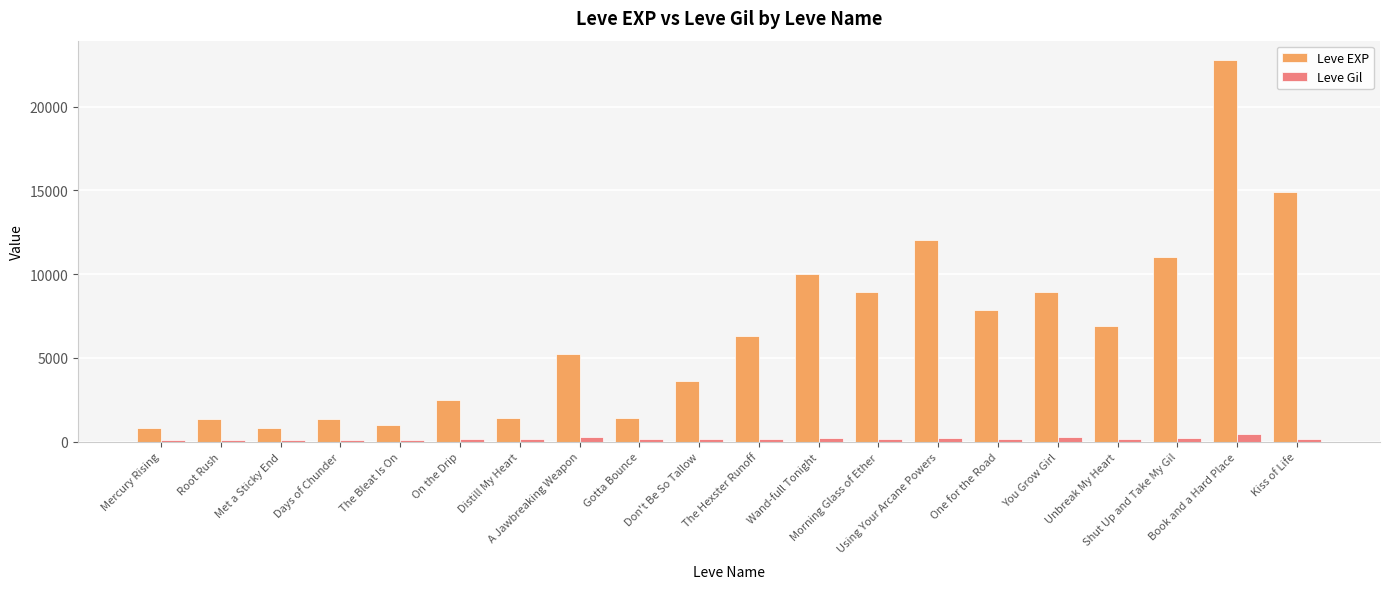

Between Days of Chunder and Don't Be So Tallow, which series saw the biggest shift?

Leve EXP